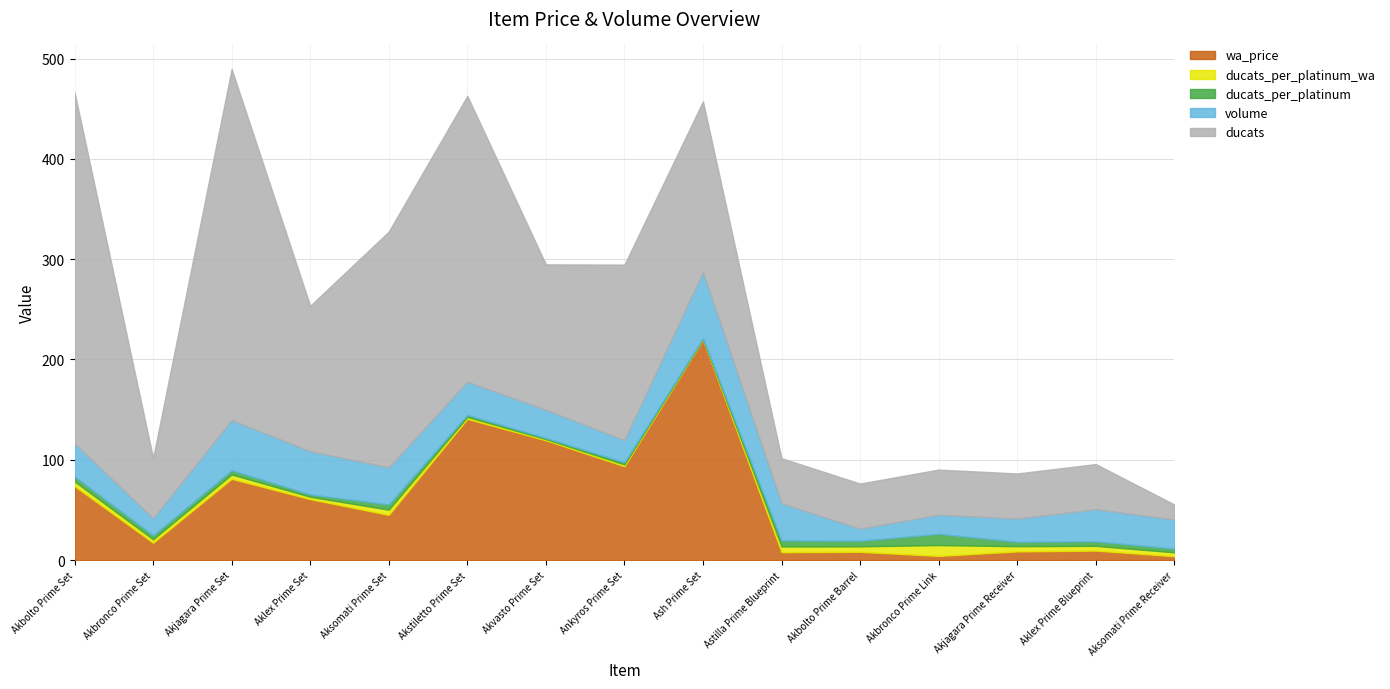

At which category does ducats reach its first local peak?

Akjagara Prime Set